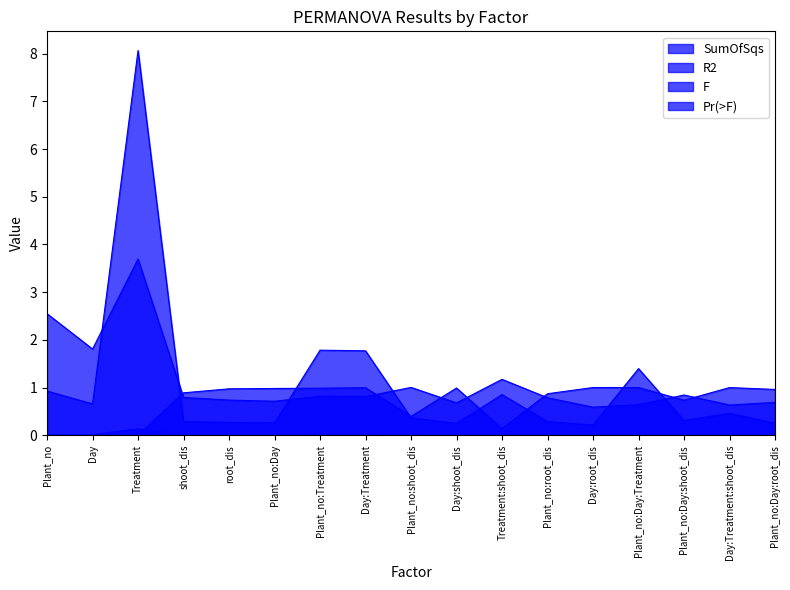

In F, how many points are lower than both neighbors (excluding endpoints)?

6